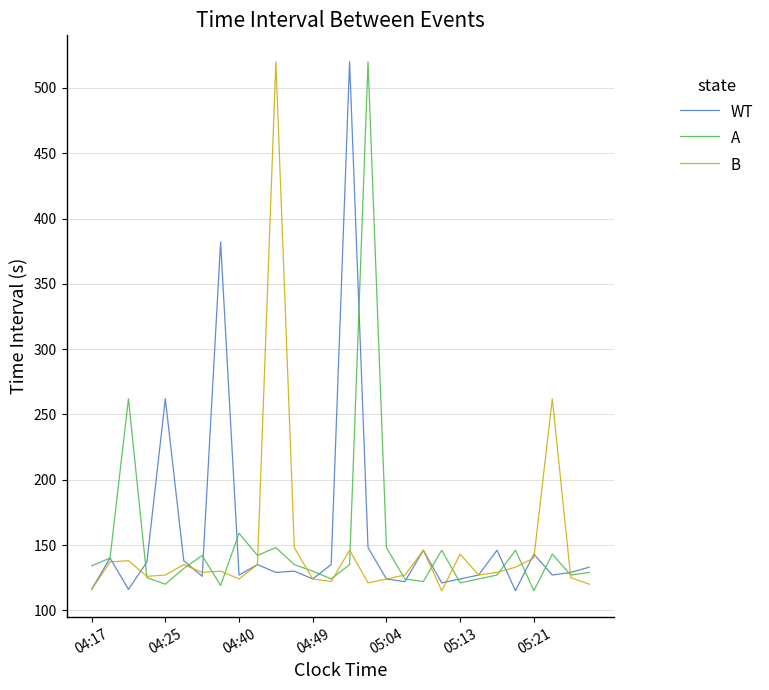

What is the maximum value for A?

520